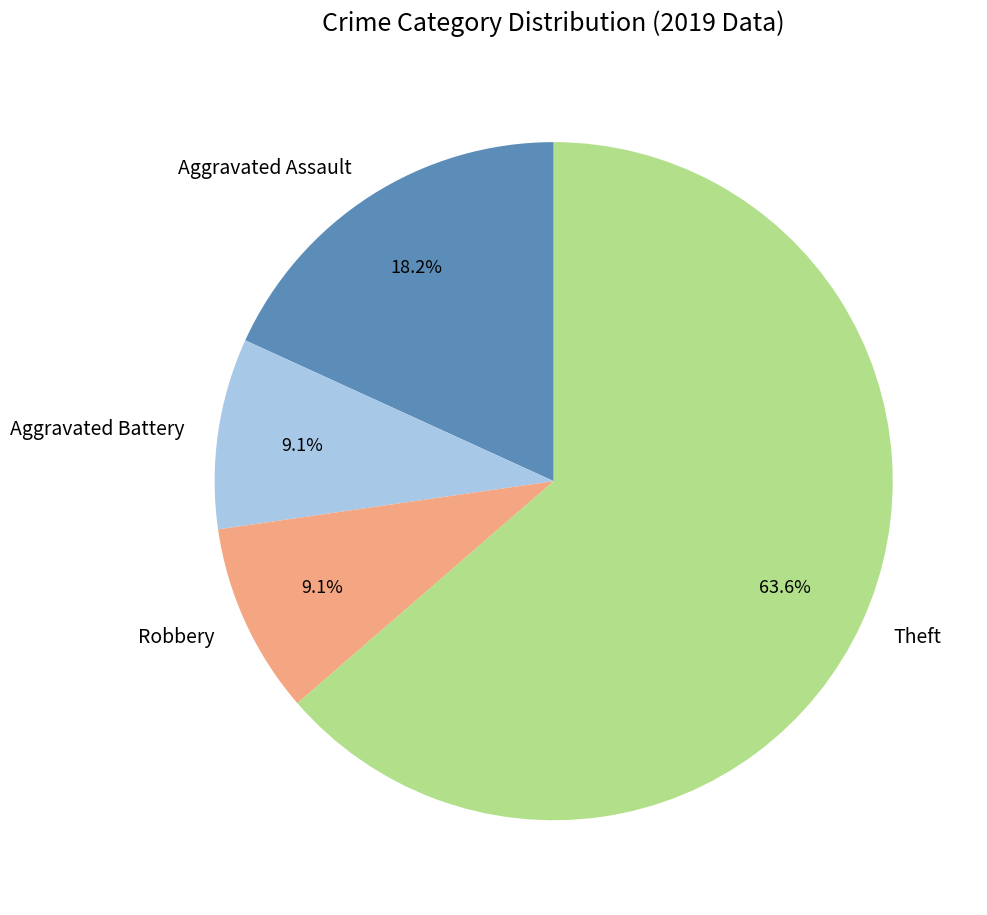

What portion of the pie excludes Aggravated Assault?

81.8%